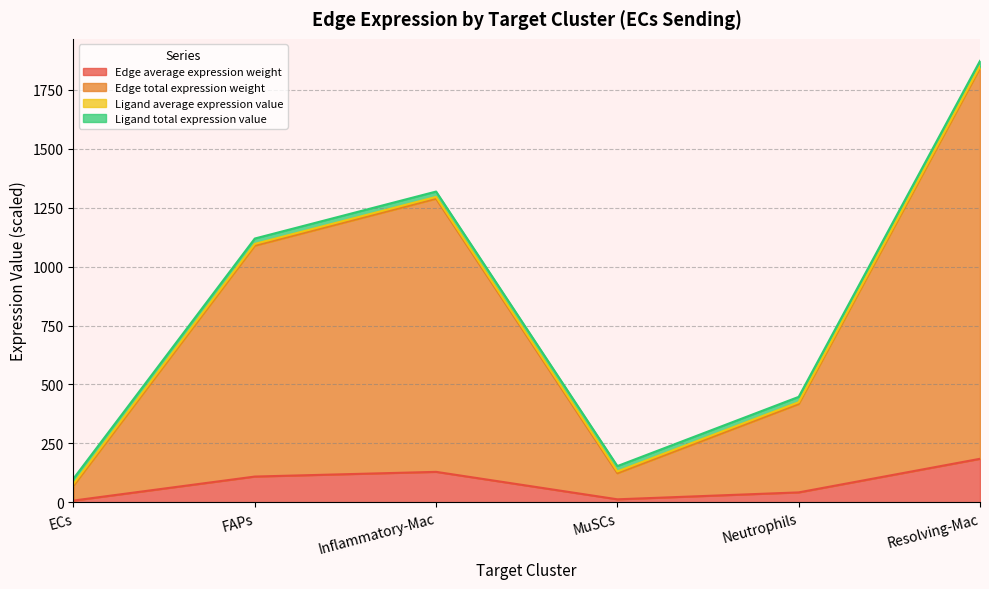

What is the minimum value for Edge average expression weight?

7.0